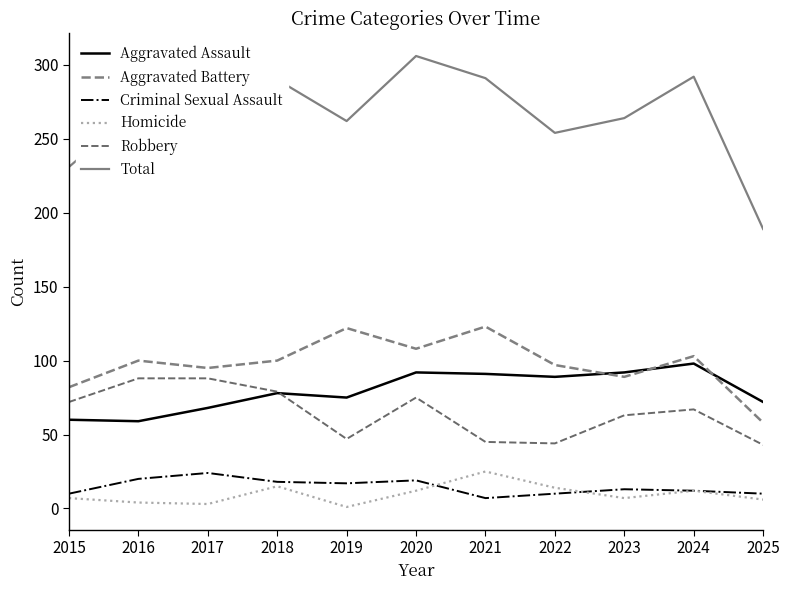

Is this an area chart (filled region under the line)?

No